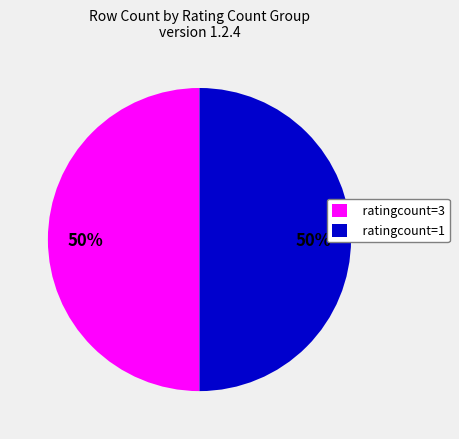

How many segments does this pie chart have?

2